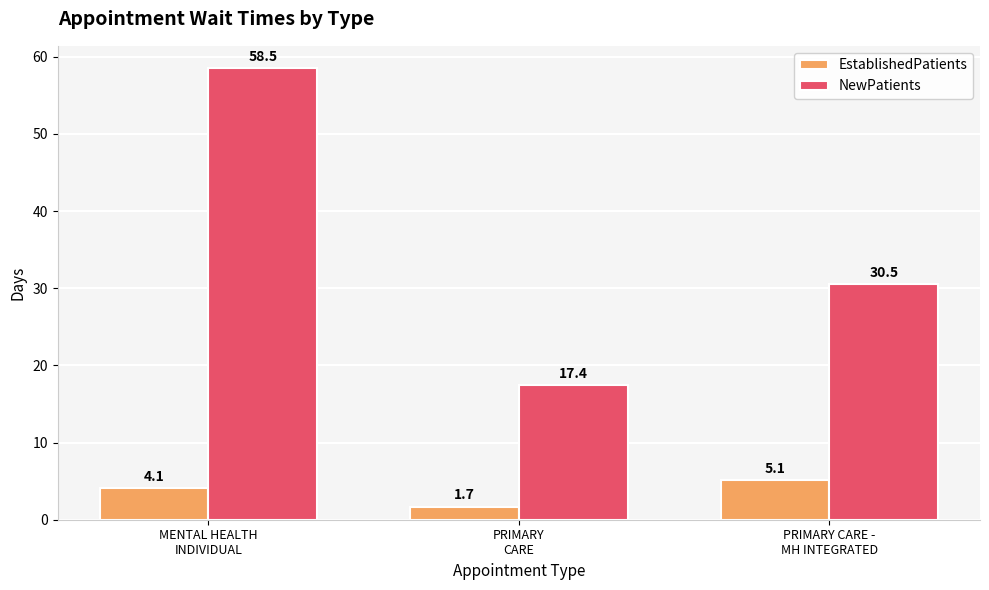

Is the value of EstablishedPatients at MENTAL HEALTH
INDIVIDUAL greater than the value of NewPatients at PRIMARY CARE -
MH INTEGRATED?

No